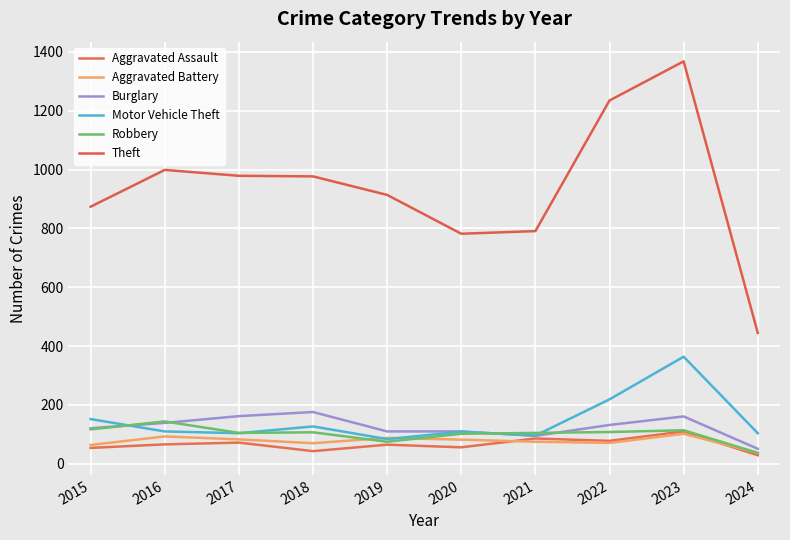

How many categories are shown in the chart?

10